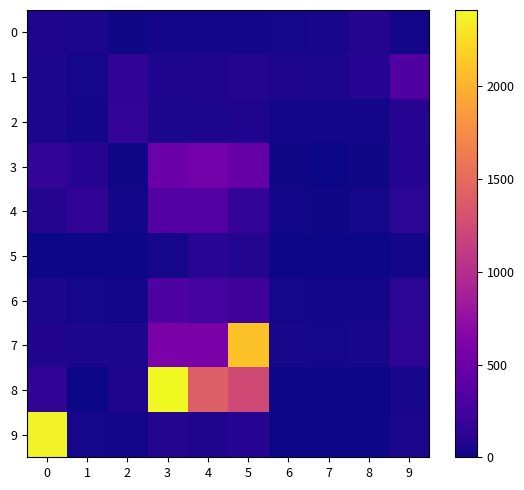

Reading left to right, what are all the values shown in this chart?

0: 0=71	1=48	2=14	3=20	4=24	5=24	6=32	7=42	8=93	9=23
1: 0=51	1=33	2=153	3=58	4=66	5=91	6=62	7=55	8=113	9=336
2: 0=55	1=28	2=167	3=52	4=48	5=74	6=25	7=20	8=27	9=108
3: 0=176	1=98	2=13	3=492	4=537	5=458	6=11	7=2	8=13	9=100
4: 0=88	1=152	2=24	3=355	4=349	5=164	6=21	7=18	8=29	9=123
5: 0=6	1=0	2=0	3=37	4=116	5=90	6=0	7=0	8=0	9=21
6: 0=54	1=34	2=28	3=320	4=259	5=230	6=29	7=21	8=28	9=125
7: 0=84	1=49	2=53	3=585	4=577	5=2093	6=42	7=34	8=45	9=138
8: 0=154	1=0	2=68	3=2411	4=1398	5=1242	6=0	7=0	8=0	9=42
9: 0=2377	1=30	2=21	3=92	4=74	5=96	6=1	7=0	8=3	9=55